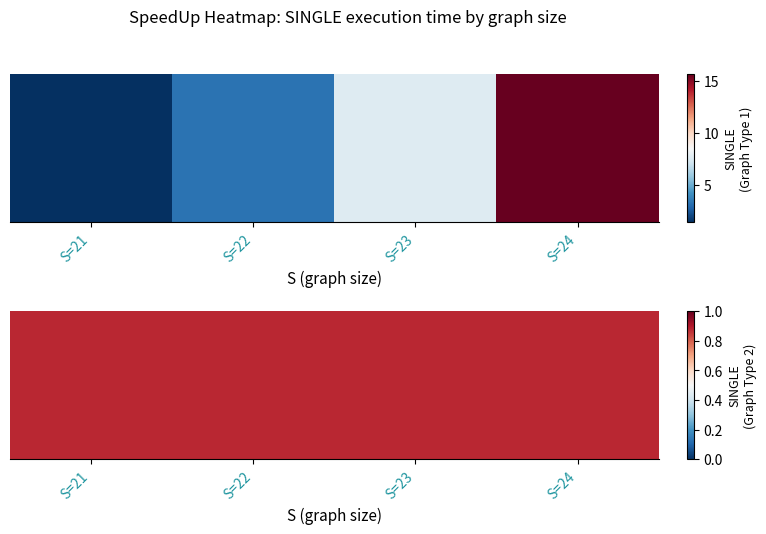

Where does the data first go above 7?

S=23